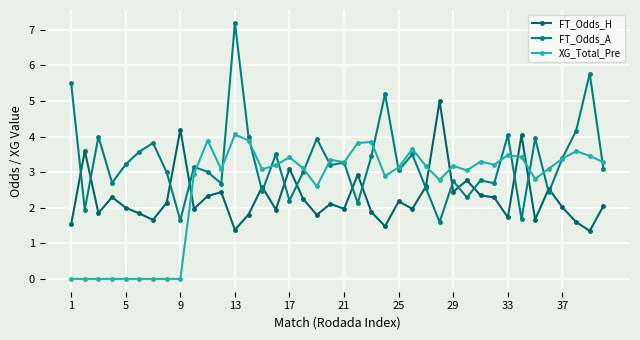

Which series has the largest total across all categories?

FT_Odds_A